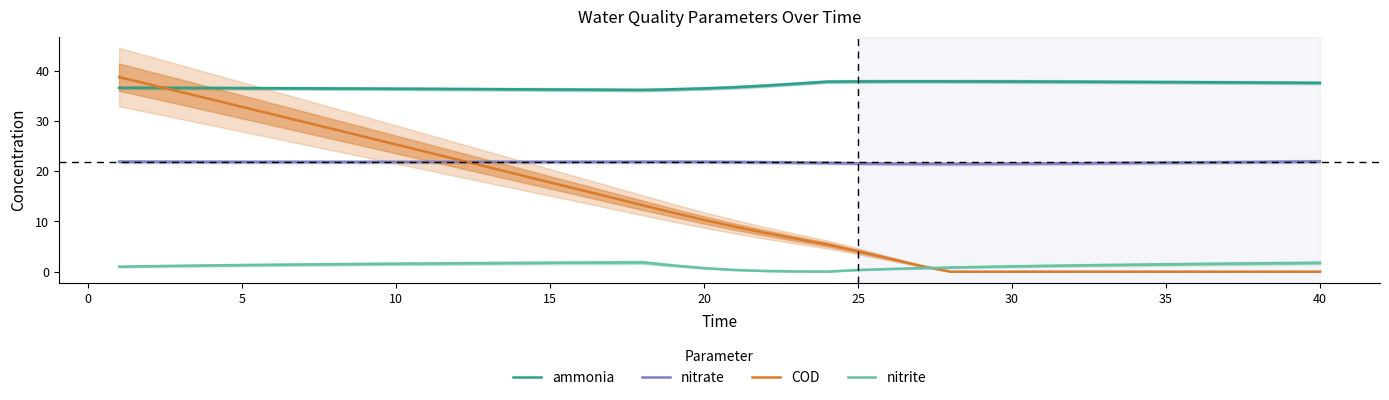

Is this an area chart (filled region under the line)?

No